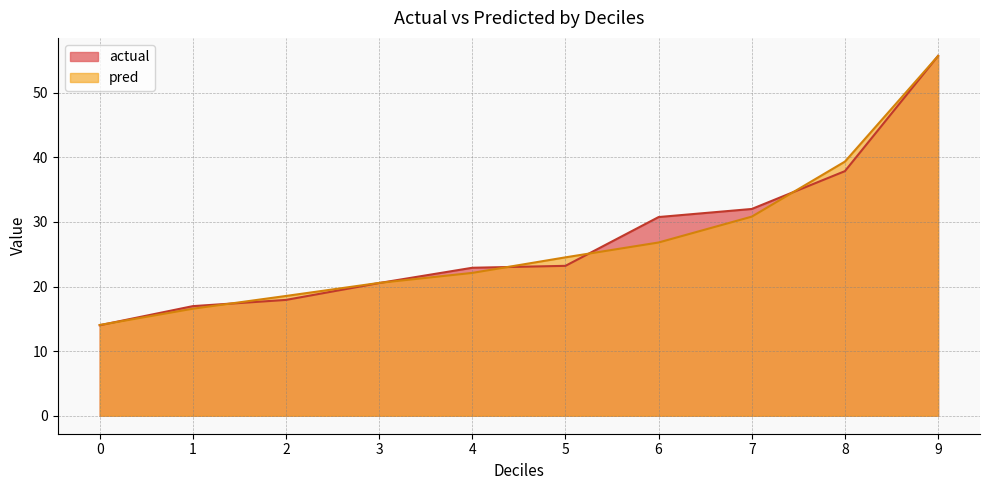

The value of pred at 0 is 5.9. True or false?

False